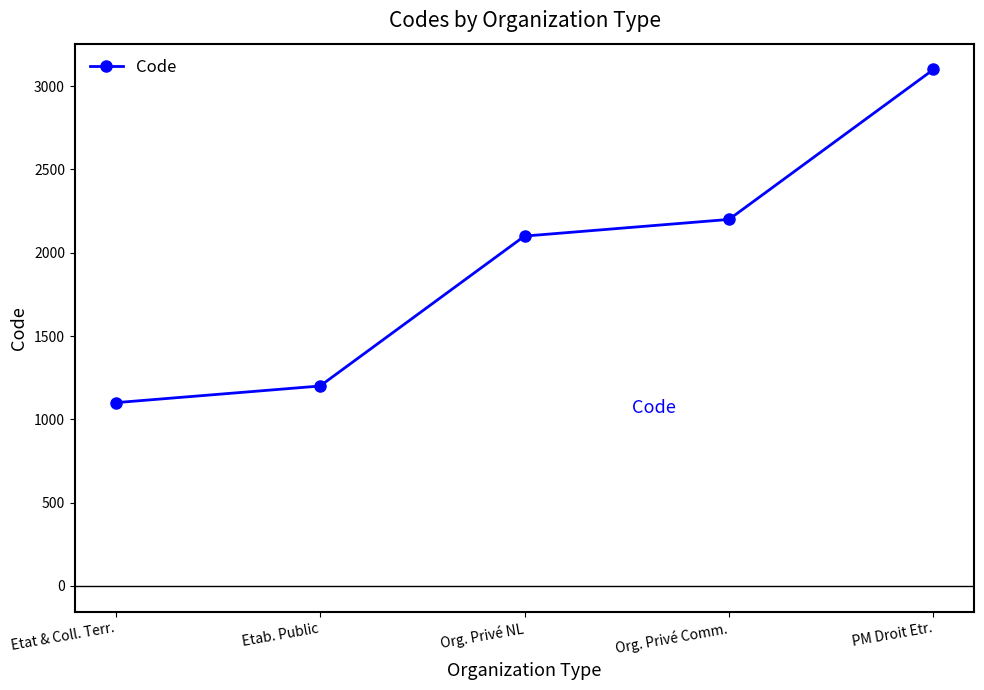

Reading left to right, transcribe all the data shown in this chart.

1100	1200	2100	2200	3100